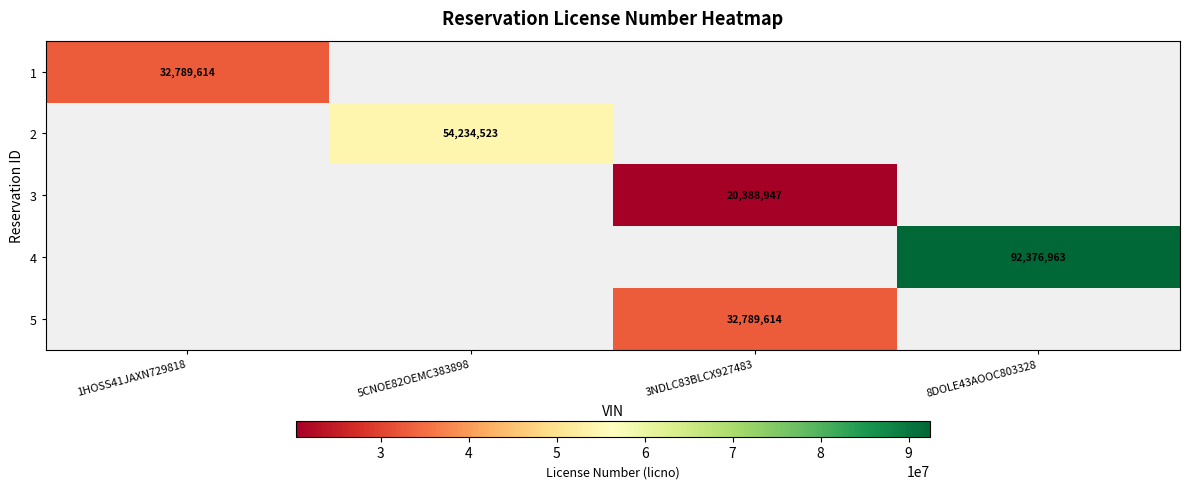

Is it true that 1 equals 32789614 at 1HOSS41JAXN729818?

True